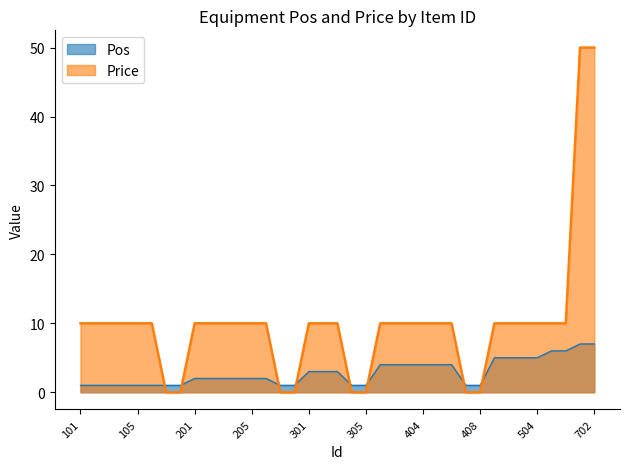

What is the total value across all series at 303?

13